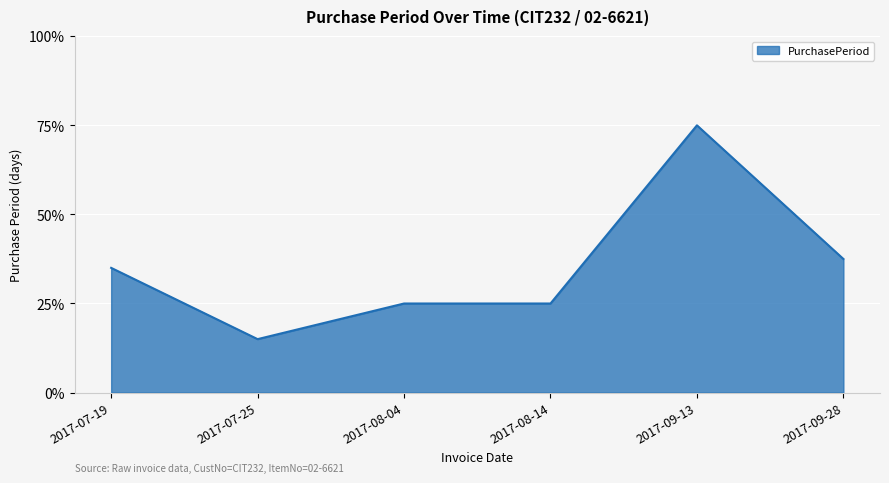

Does the chart have visible grid lines?

Yes